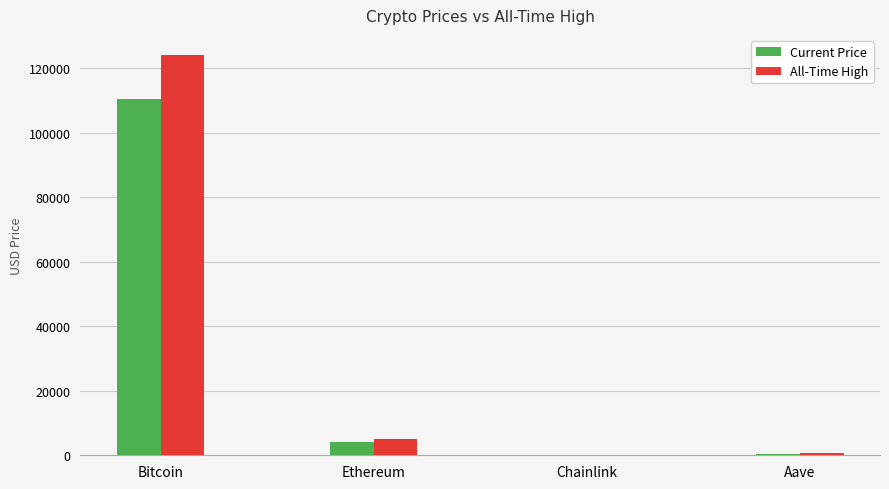

At which category is the sum across all series the highest?

Bitcoin